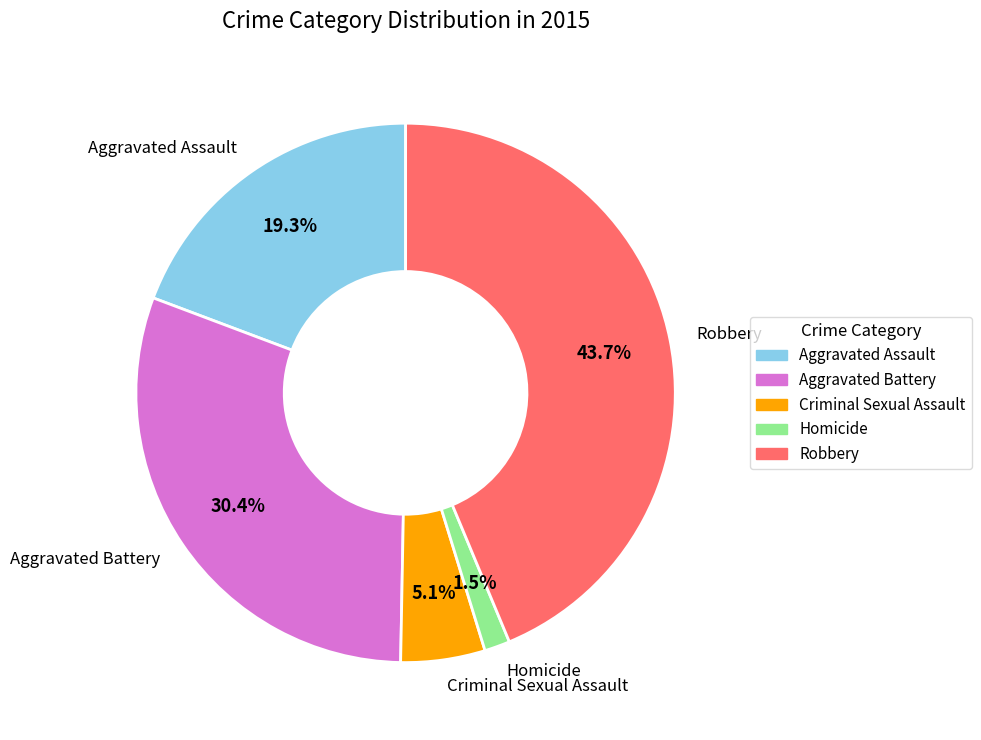

To the nearest percent, what is the difference between the Aggravated Battery and Aggravated Assault slice percentages?

11%